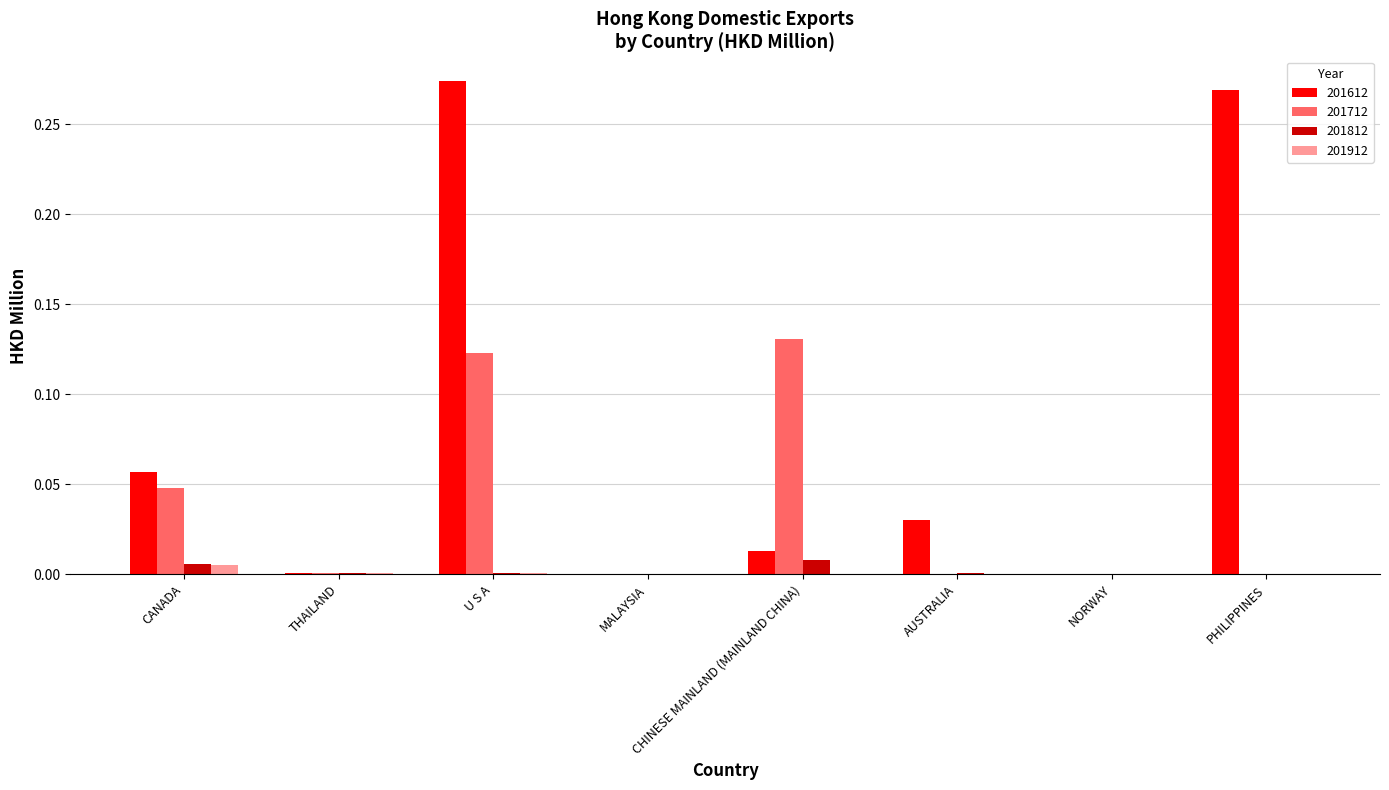

Is it true that 201812 equals 0.0 at CANADA?

True